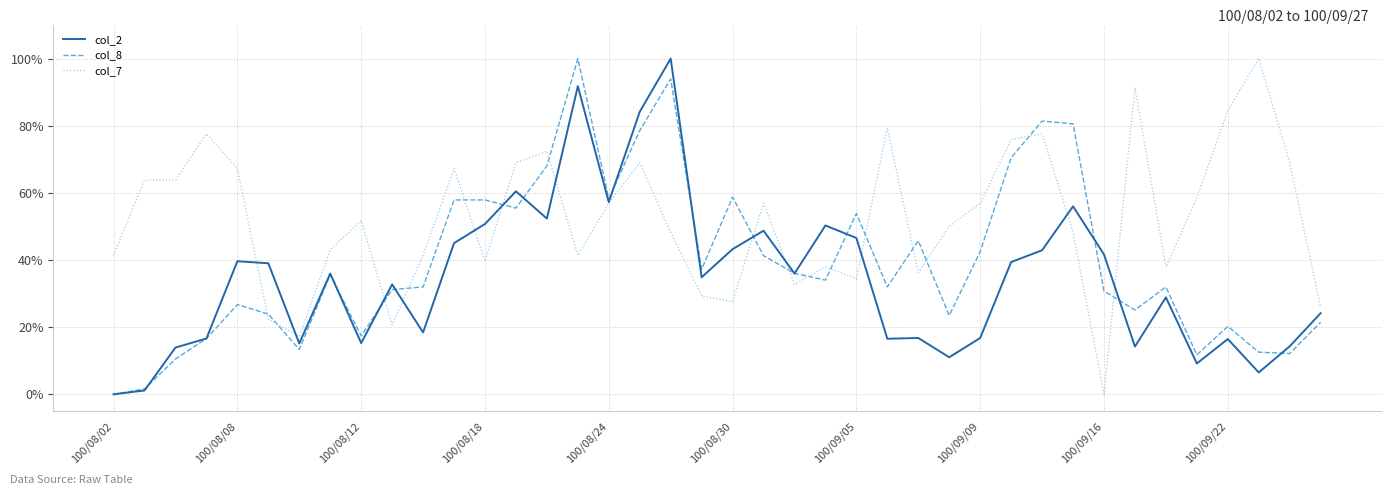

What is the difference between the maximum and minimum values in the col_7 series?

100.0